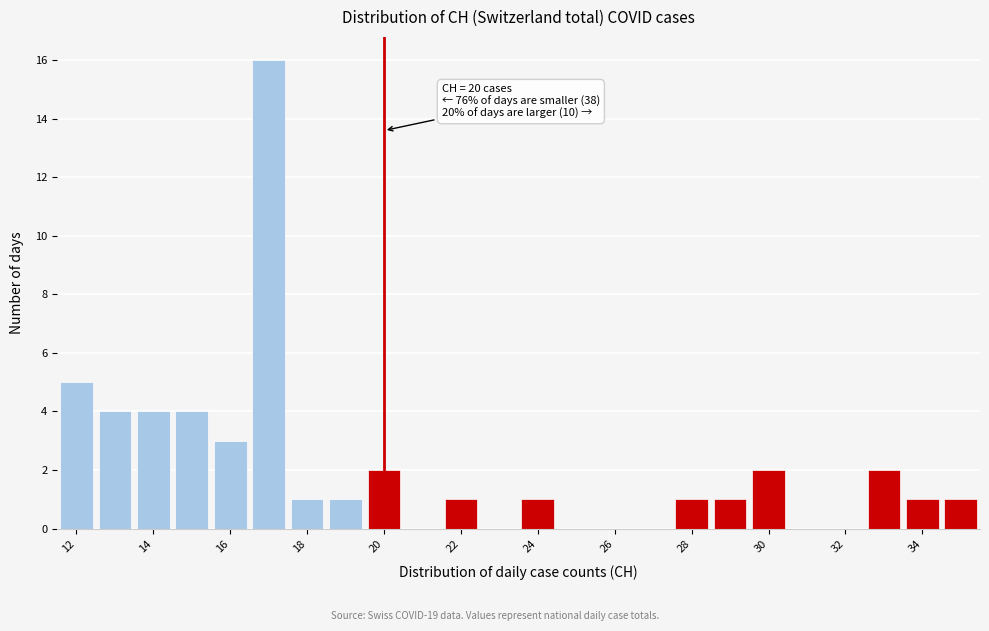

Which range on the x-axis has the tallest bar?

16.5 to 17.5